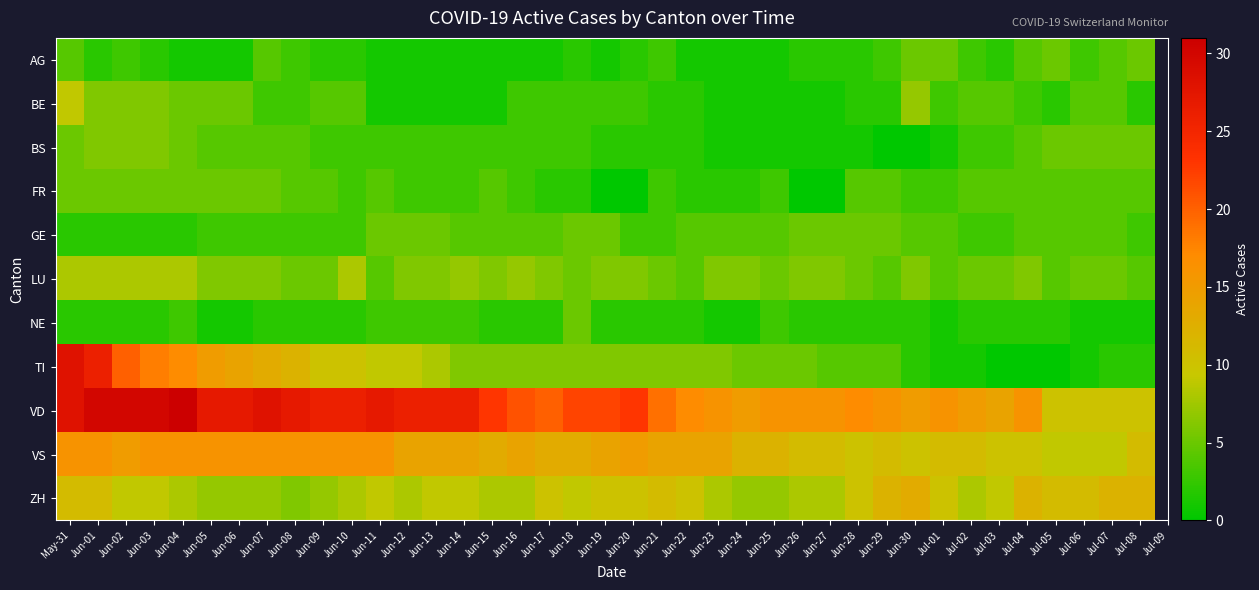

Which series has the largest total across all categories?

VD